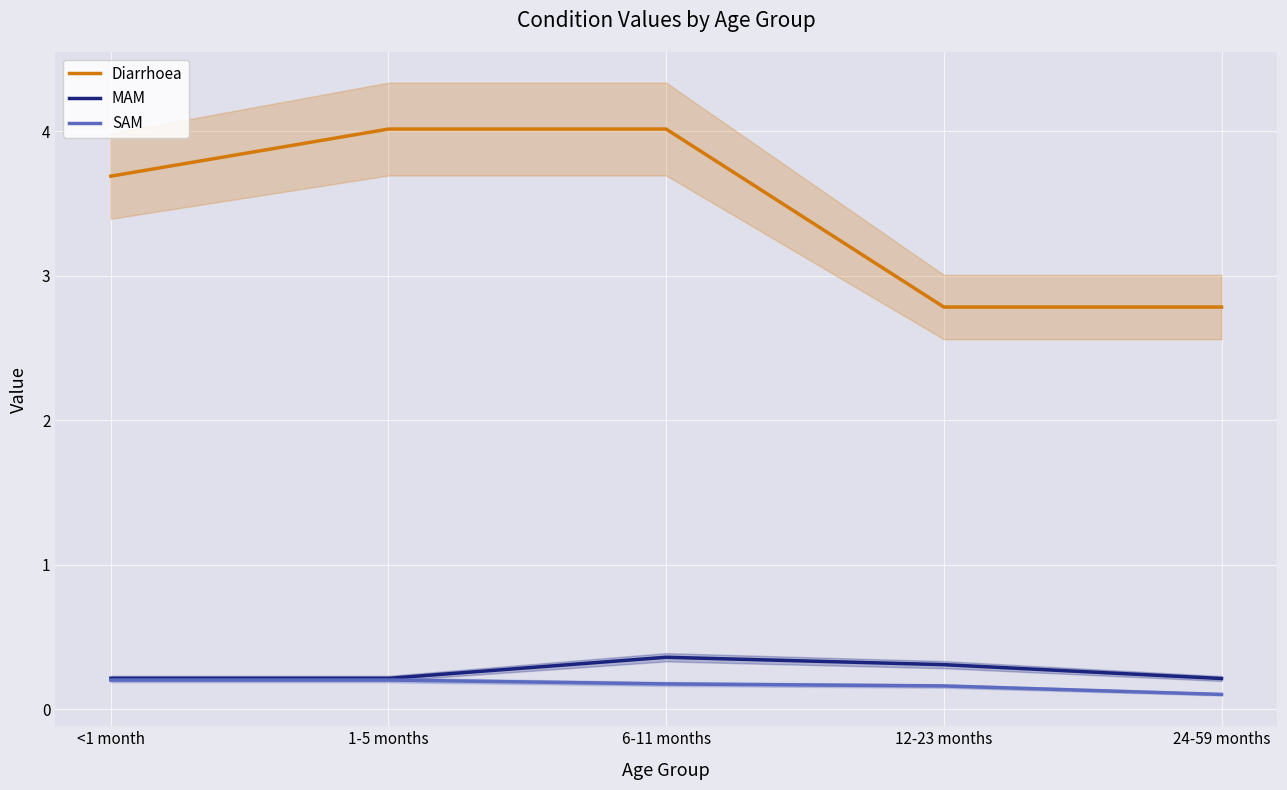

Reading left to right, what are all the values shown in this chart?

Diarrhoea: <1 month=3.7	1-5 months=4.0	6-11 months=4.0	12-23 months=2.8	24-59 months=2.8
MAM: <1 month=0.2	1-5 months=0.2	6-11 months=0.4	12-23 months=0.3	24-59 months=0.2
SAM: <1 month=0.2	1-5 months=0.2	6-11 months=0.2	12-23 months=0.2	24-59 months=0.1